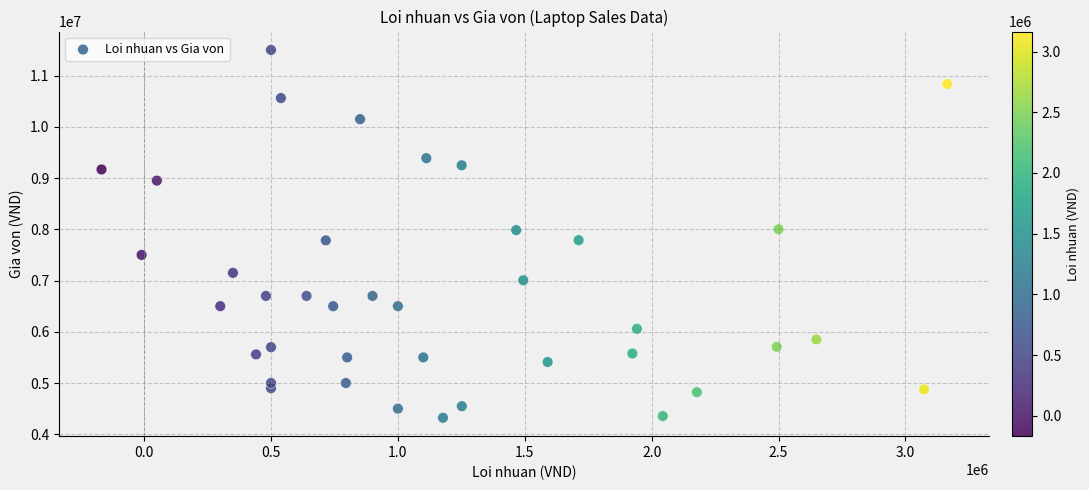

What is the range of X values (max minus min)?

3332348